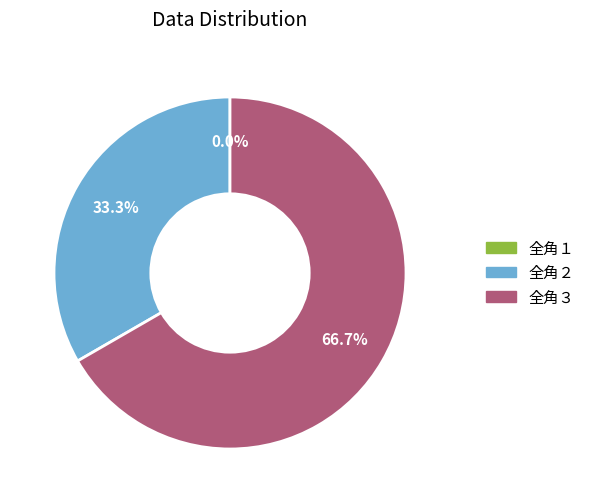

Rank the categories by value from lowest to highest.

全角１, 全角２, 全角３